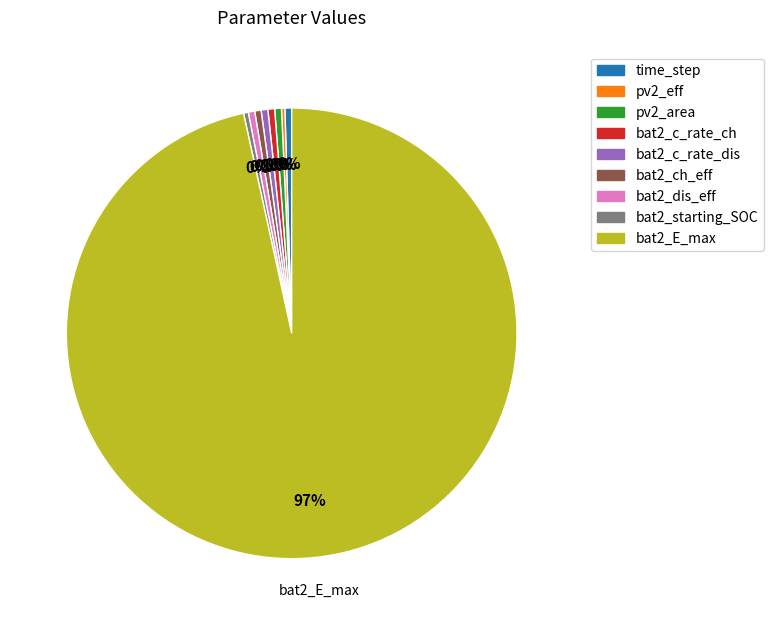

Which category accounts for the majority?

bat2_E_max